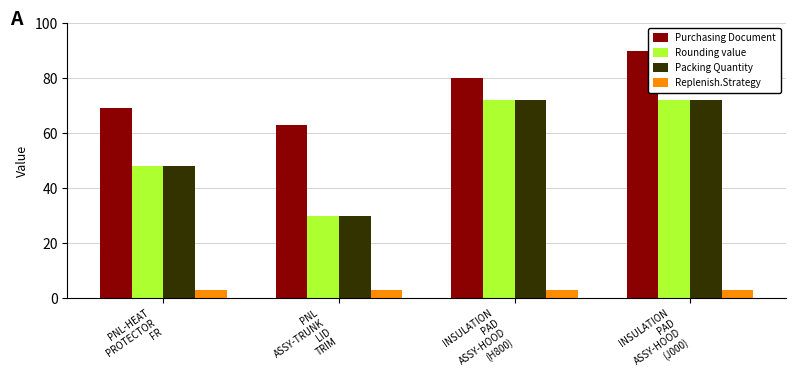

Which series has the largest total across all categories?

Purchasing Document